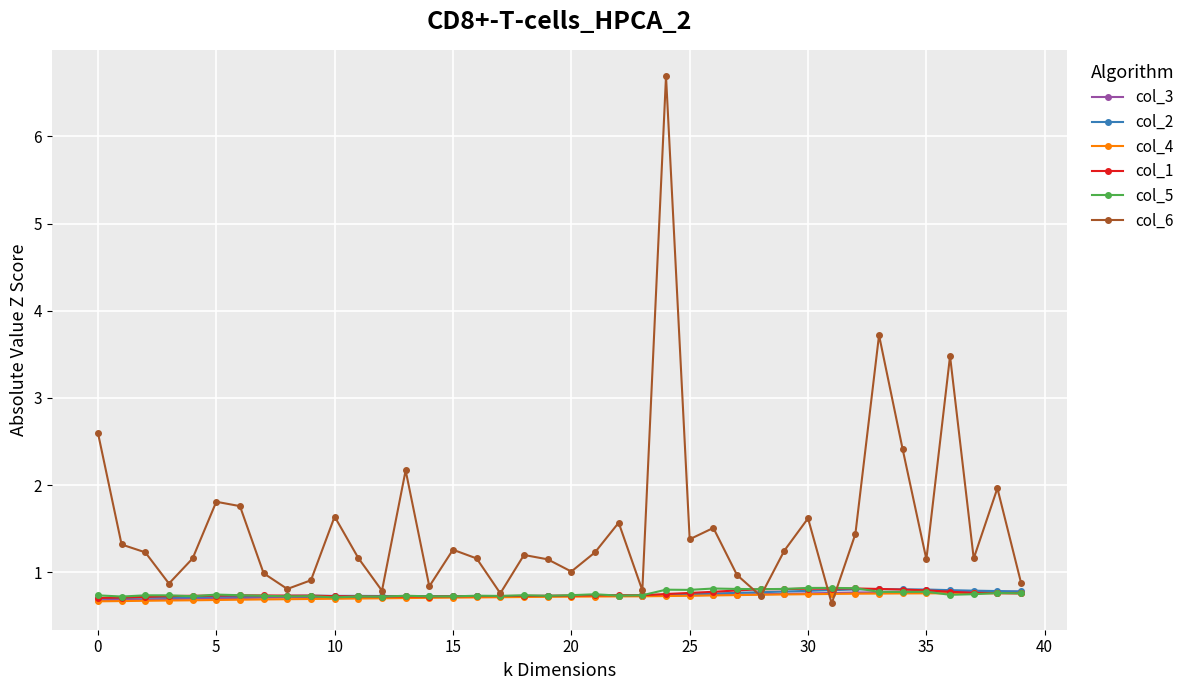

After their last crossing, which series has the higher values: col_6 or col_3?

col_6